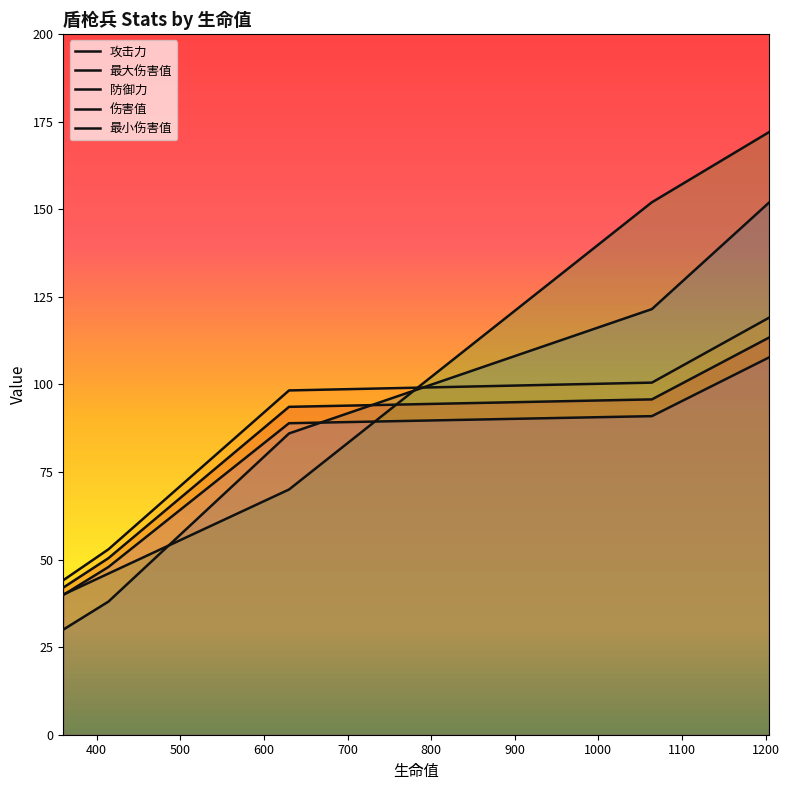

What is the difference between the maximum and minimum values in the 伤害值 series?

71.4